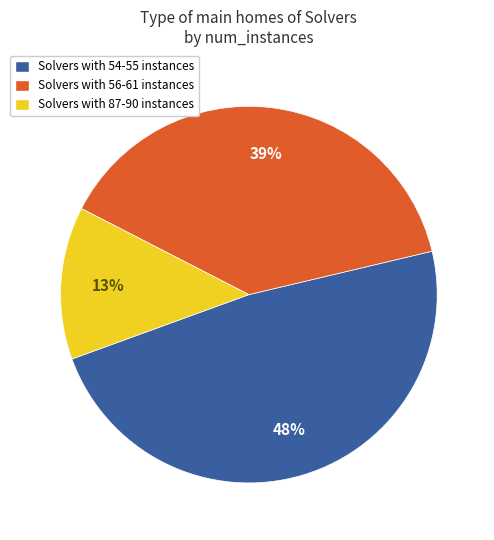

What percentage is the Solvers with 56-61 instances slice, to the nearest percent?

39%